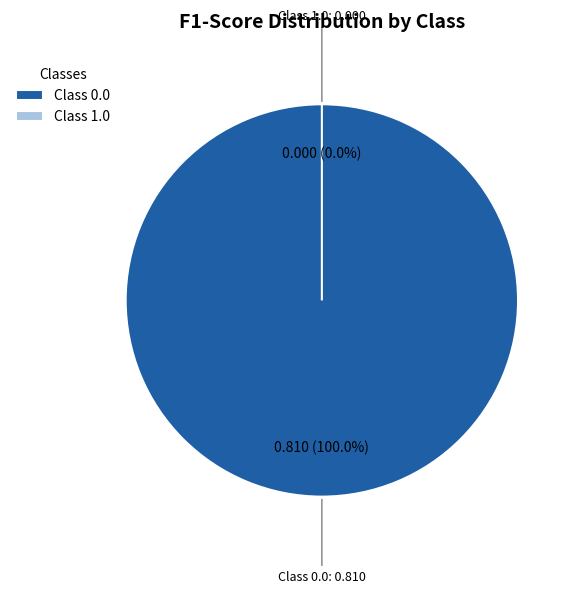

To the nearest percent, what is the difference between the 0.0 and 1.0 slice percentages?

100%